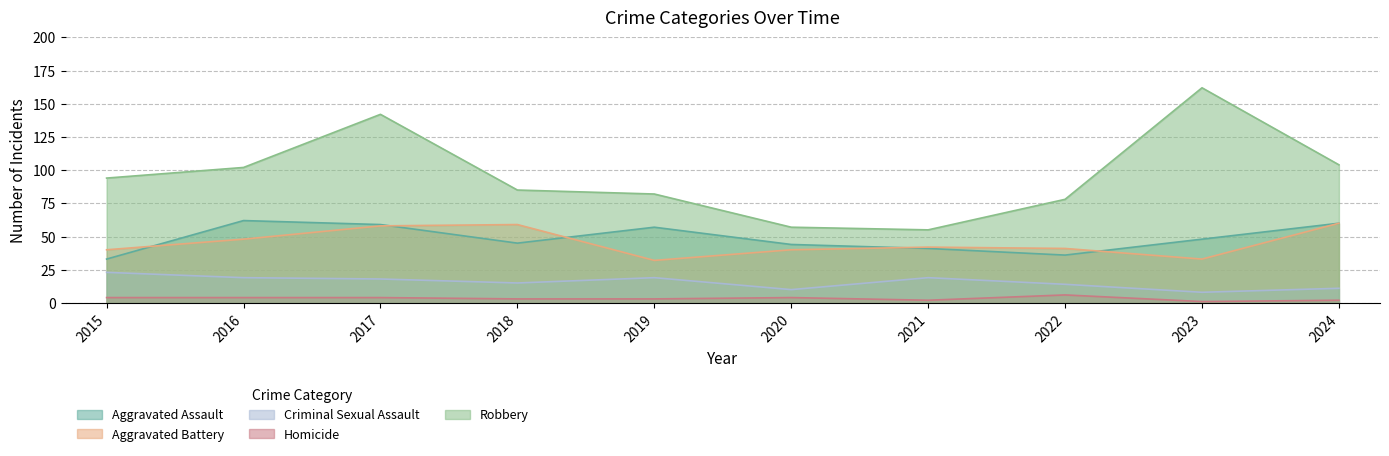

Does the chart have visible grid lines?

Yes